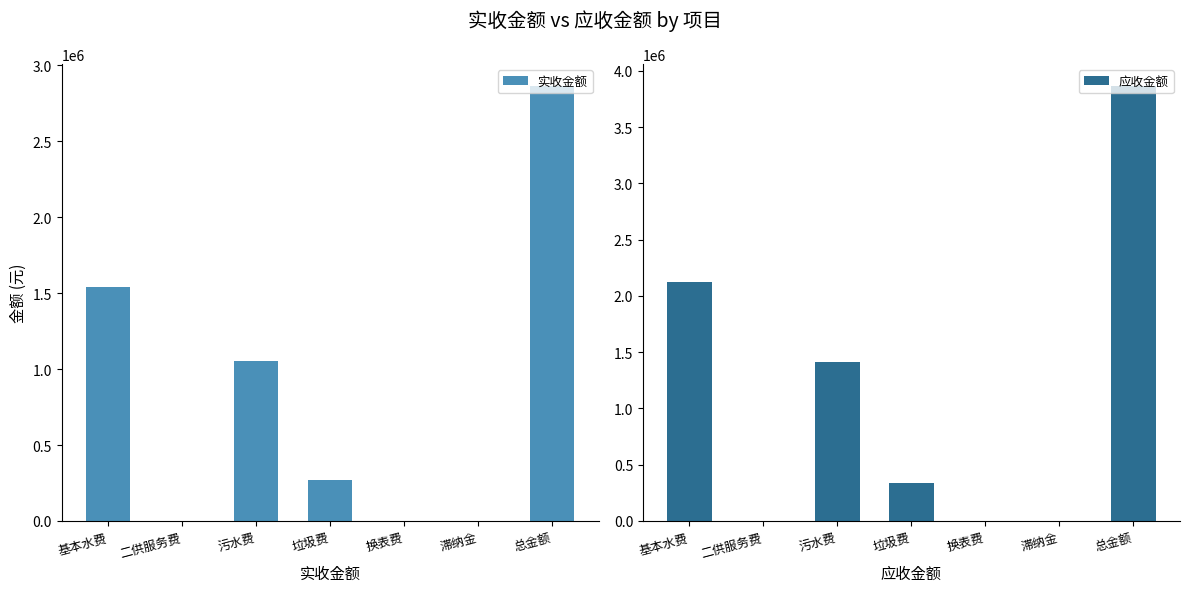

True or false: 实收金额 has a value of 425.5 at 滞纳金.

True